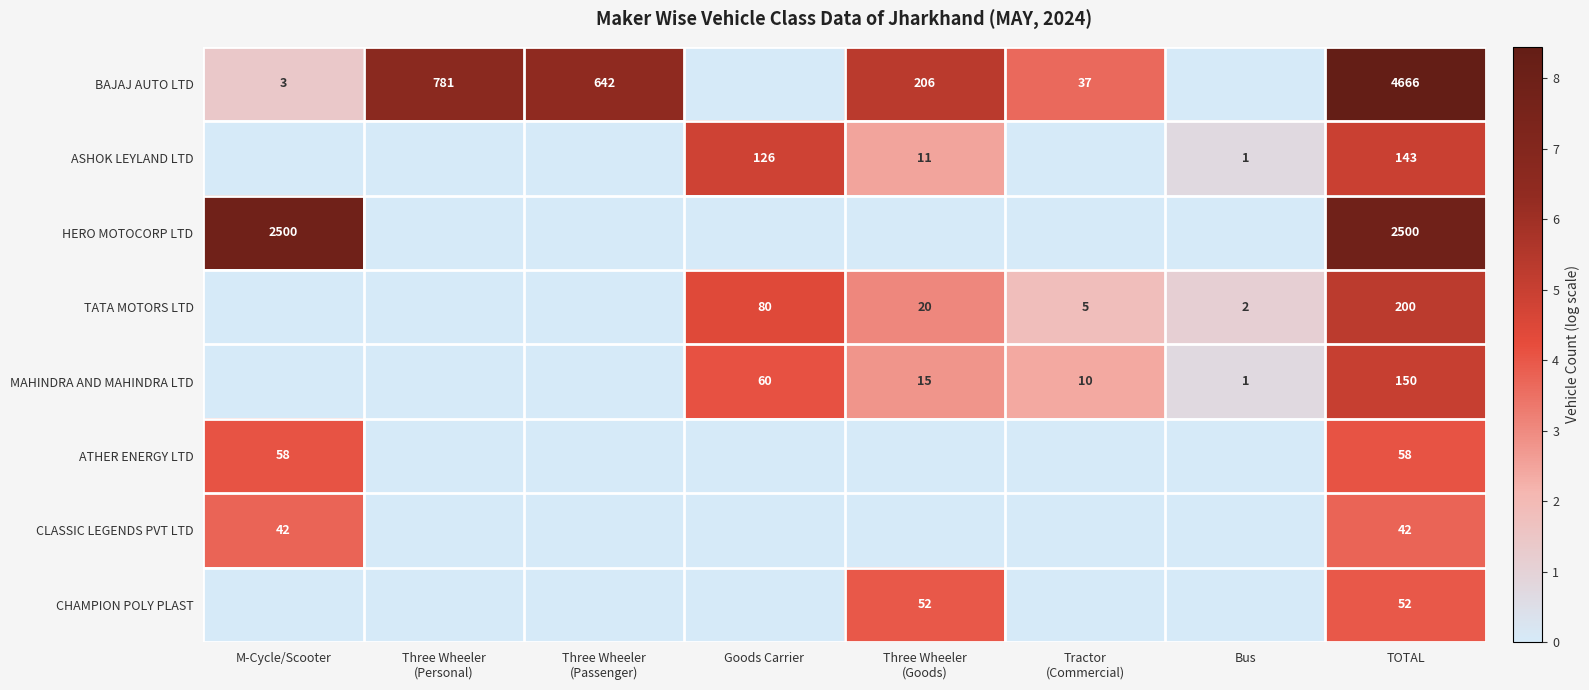

True or false: TATA MOTORS LTD has a value of 2 at Bus.

True